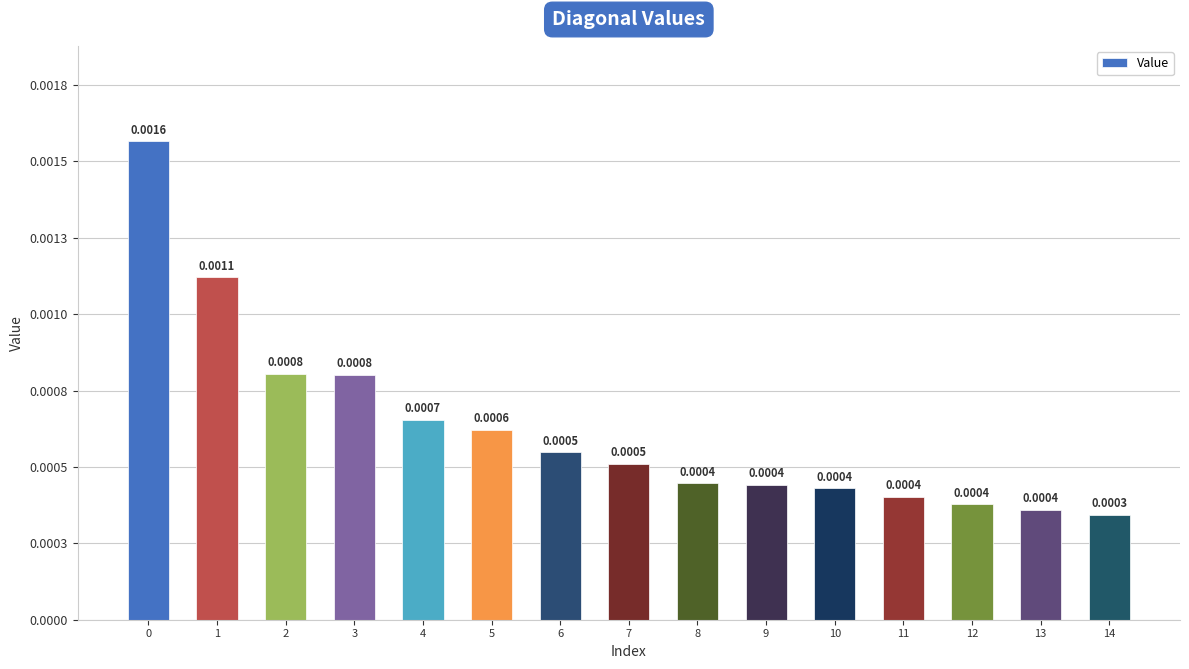

Does the chart contain any negative values?

No